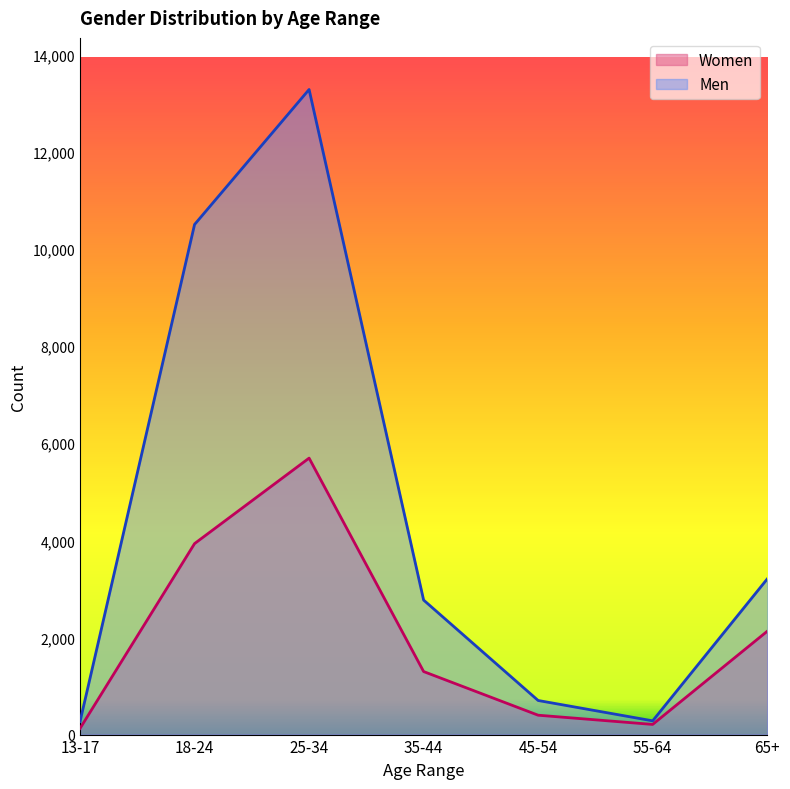

How many data points in Women are less than 1298?

3